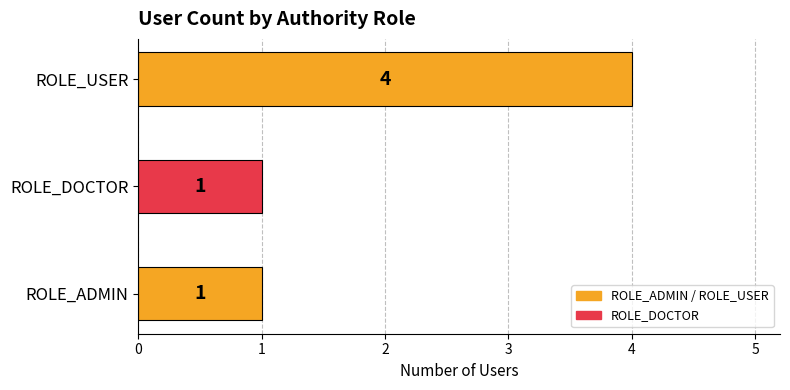

What is the maximum value shown in the chart?

4